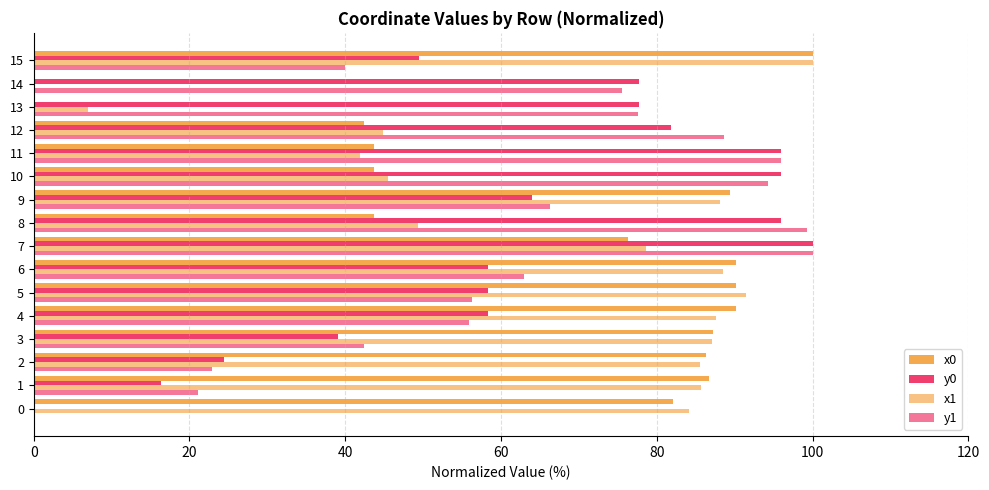

True or false: y0 has a value of 53.1 at 13.

False